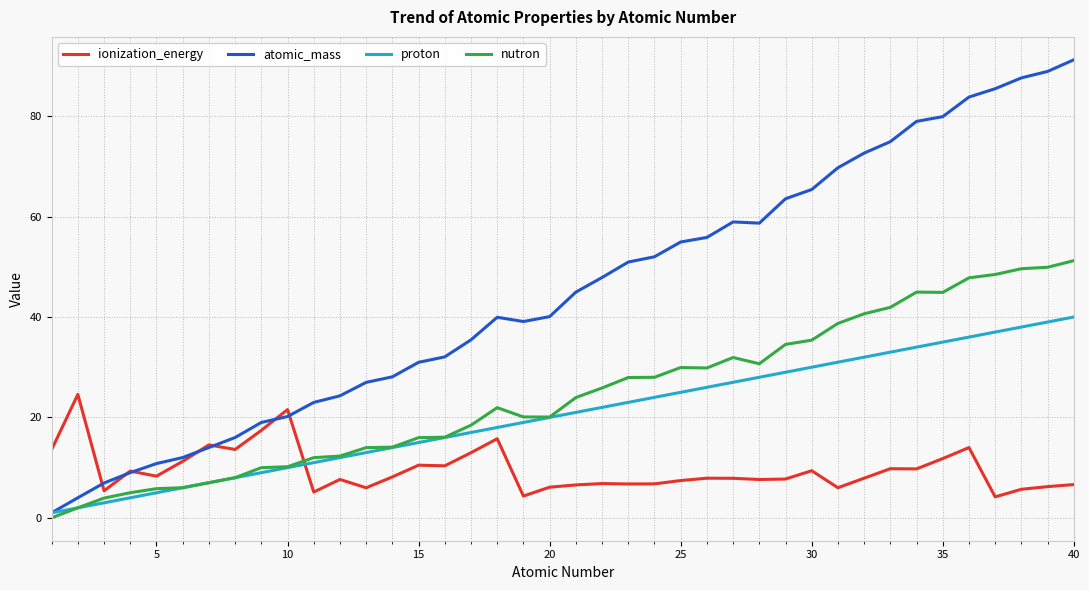

What is the greatest value displayed?

91.2